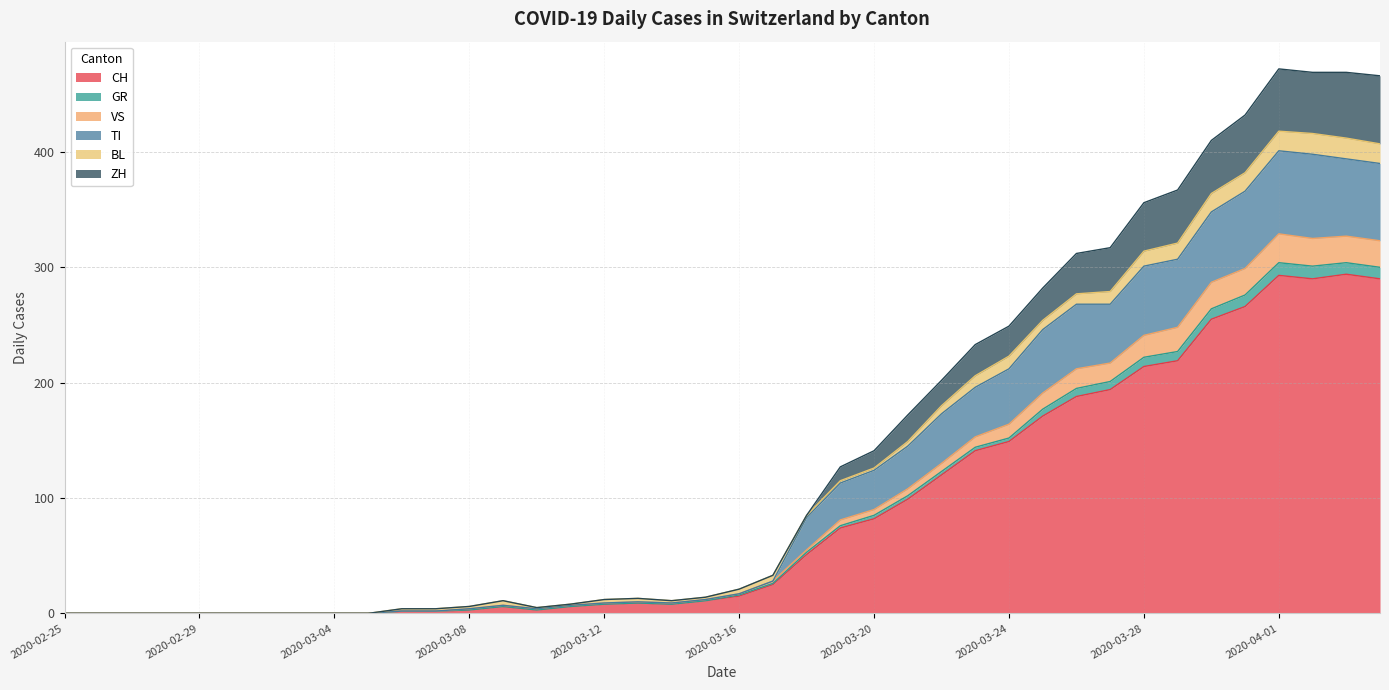

The value of CH at 2020-02-25 is 0. True or false?

True